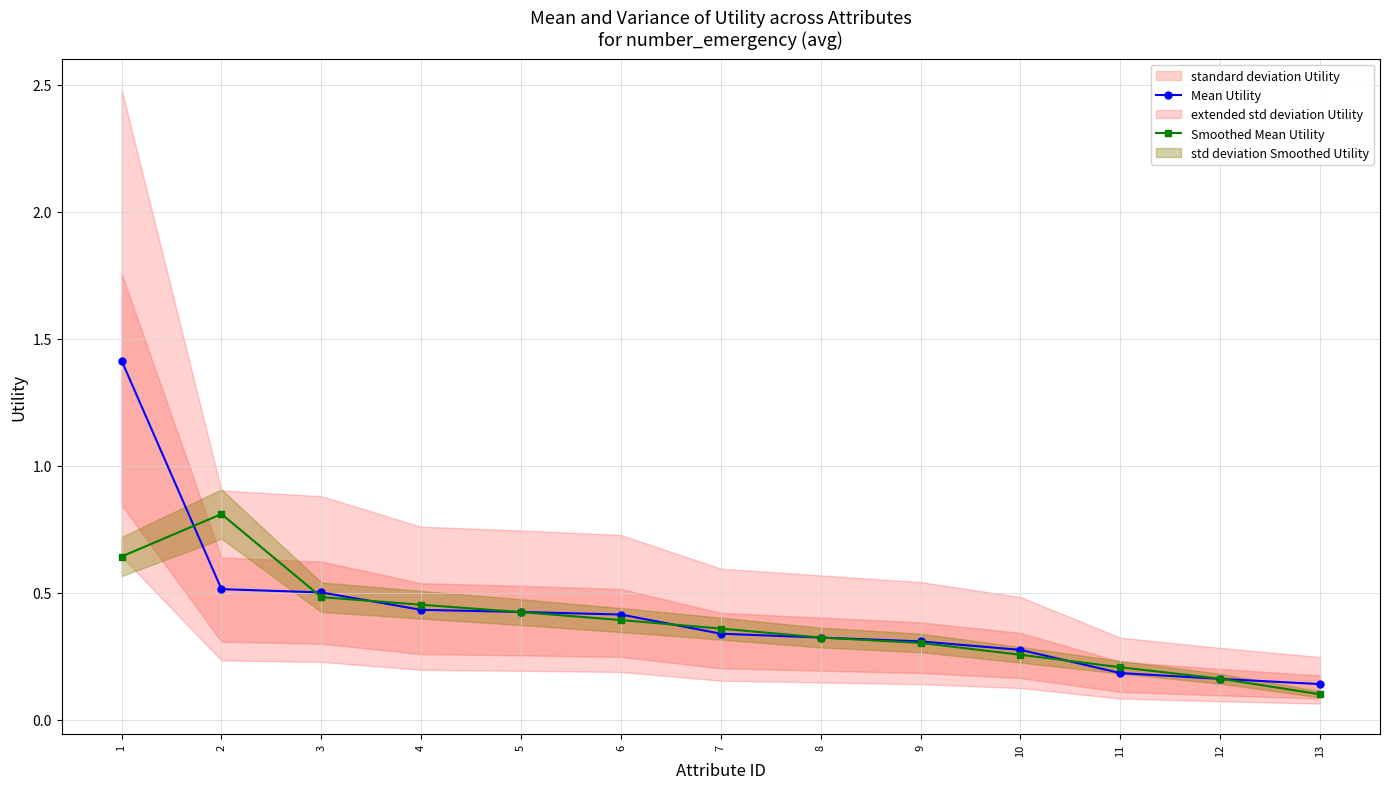

True or false: Mean Utility has more than 2 interior local peaks.

False